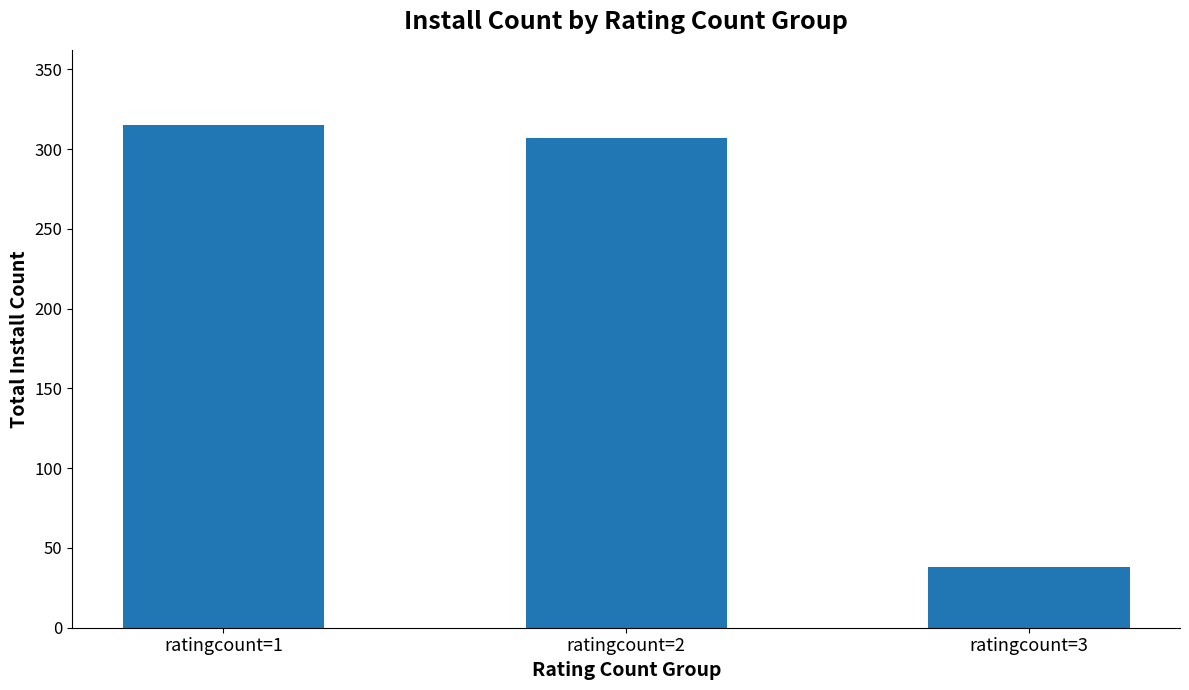

List the labels in order of value, largest first.

ratingcount=1, ratingcount=2, ratingcount=3